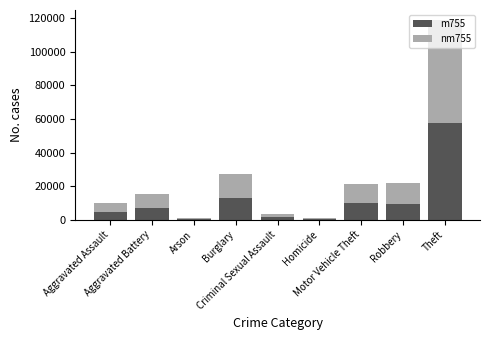

Is it true that m755 equals 13184 at Burglary?

True